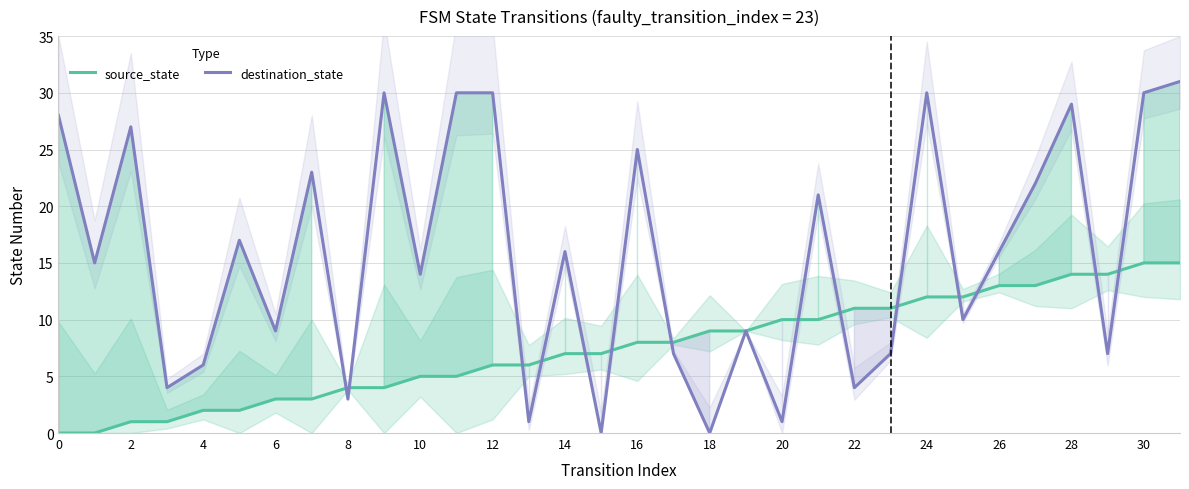

Rank the series by their maximum value, from lowest to highest.

source_state, destination_state